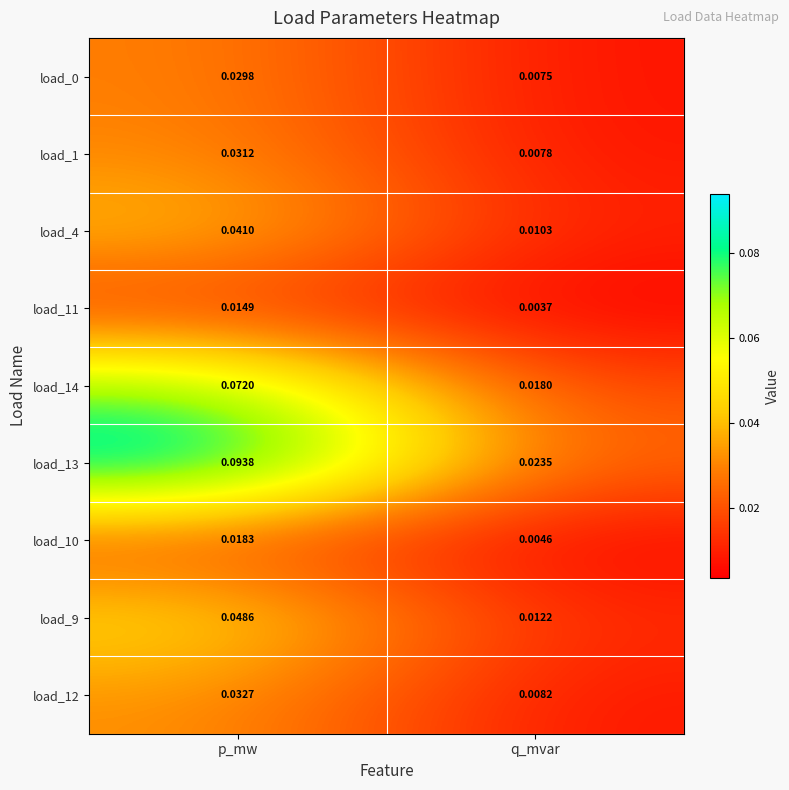

At which label does load_14 reach its minimum?

q_mvar